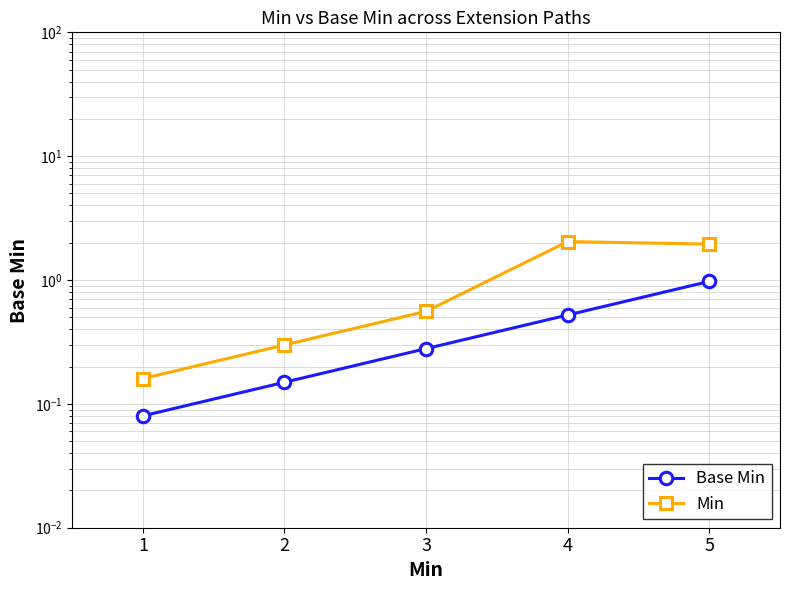

Which series has the largest total across all categories?

Min